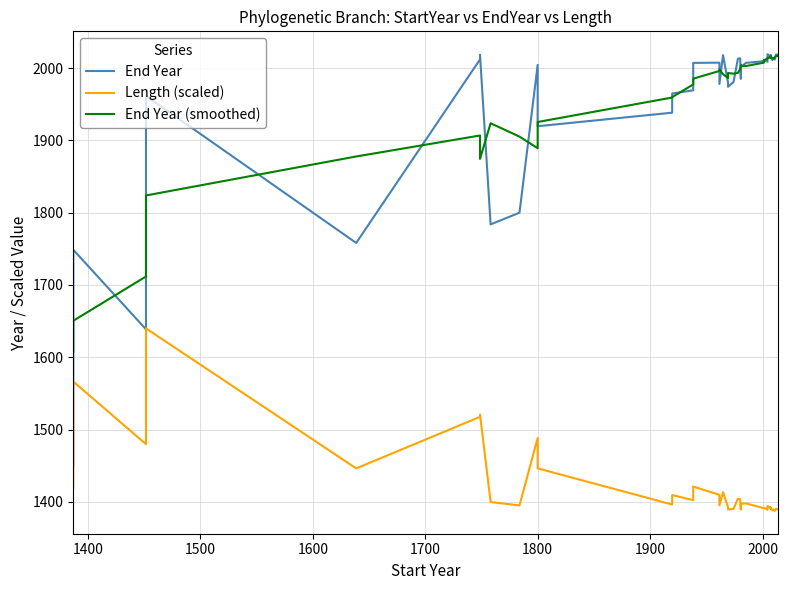

In End Year, how many points are higher than both neighbors (excluding endpoints)?

12